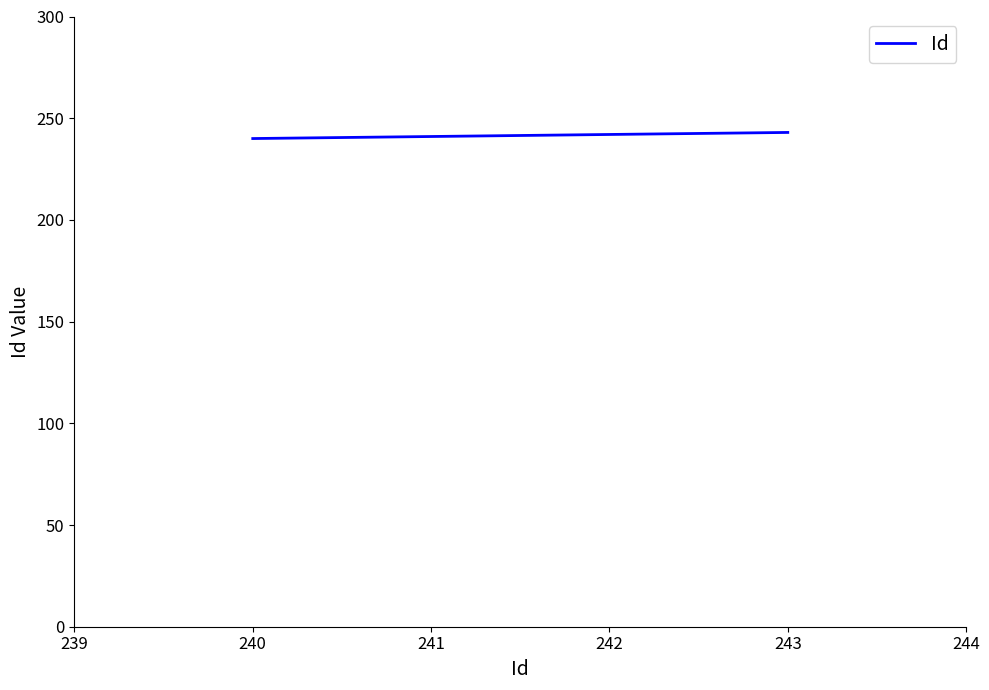

Is it true that the value at 240 is 240?

True